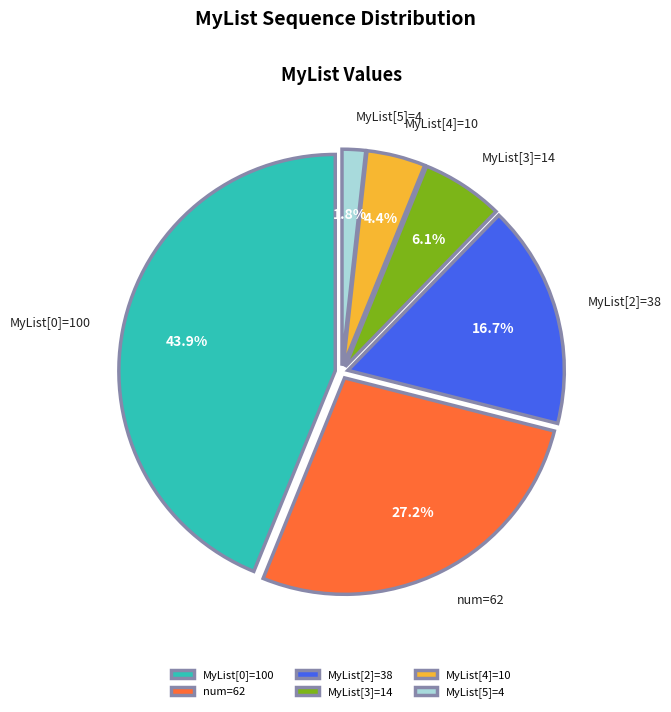

To the nearest percent, what portion does MyList[0]=100 represent?

44%